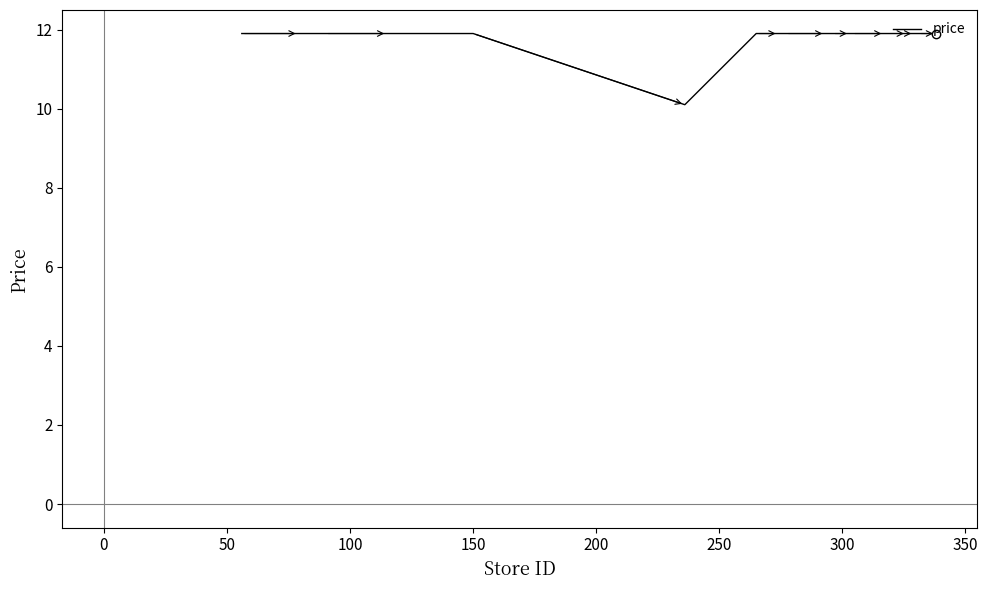

How many distinct data groups are displayed?

1